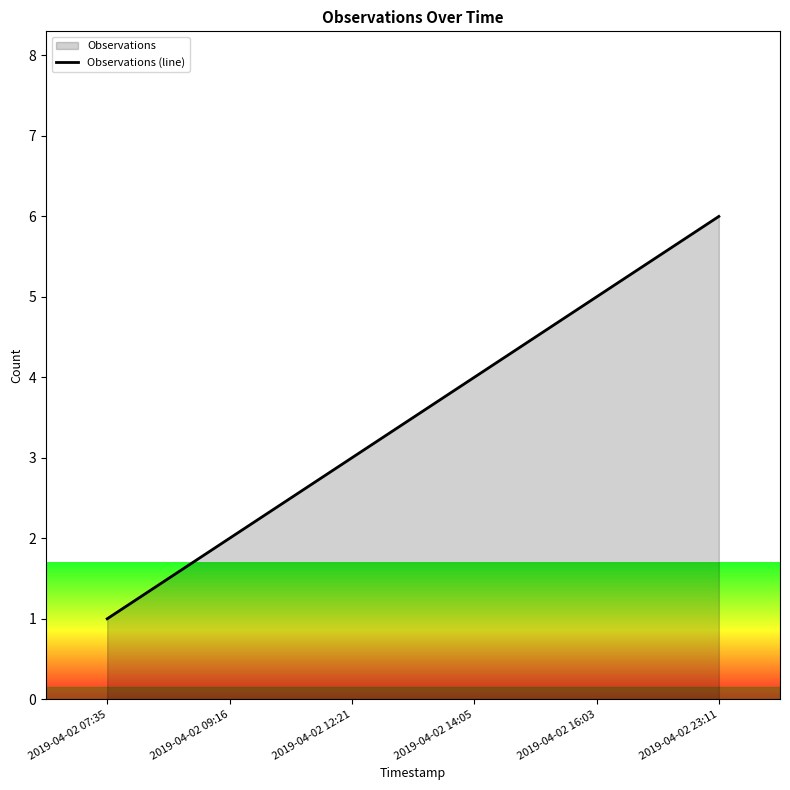

Where does the data first go above 4?

2019-04-02 16:03